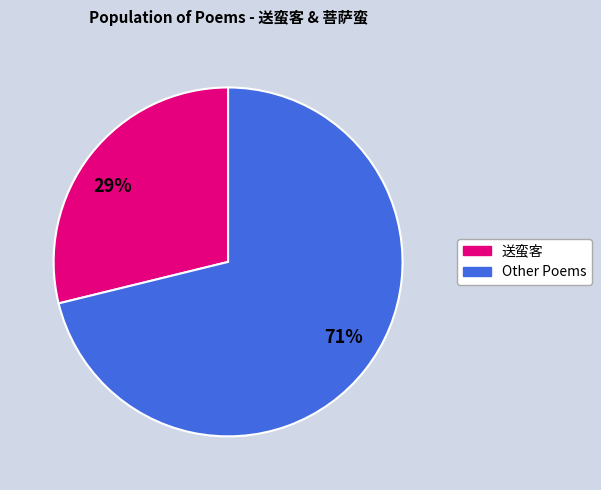

To the nearest percent, what portion does 29% represent?

29%